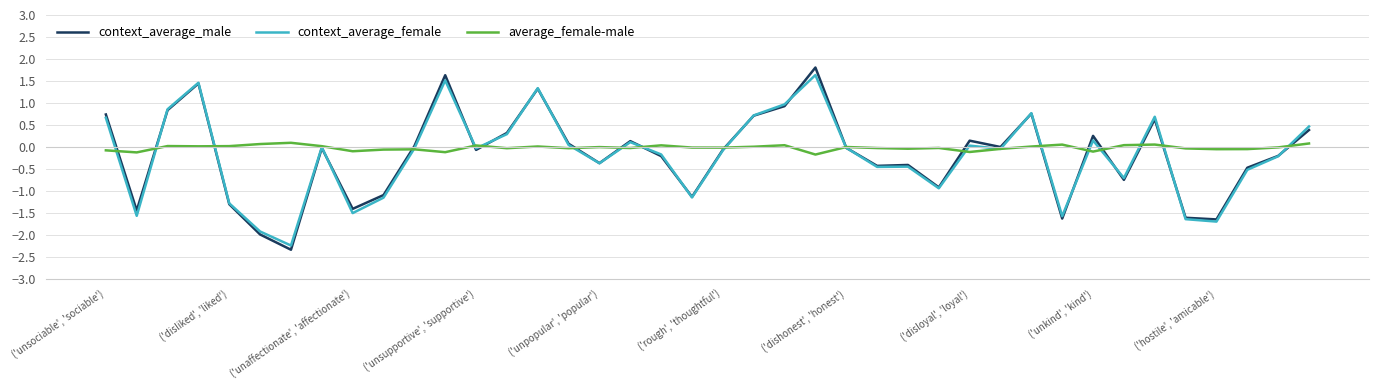

What is the smallest value displayed?

-2.3